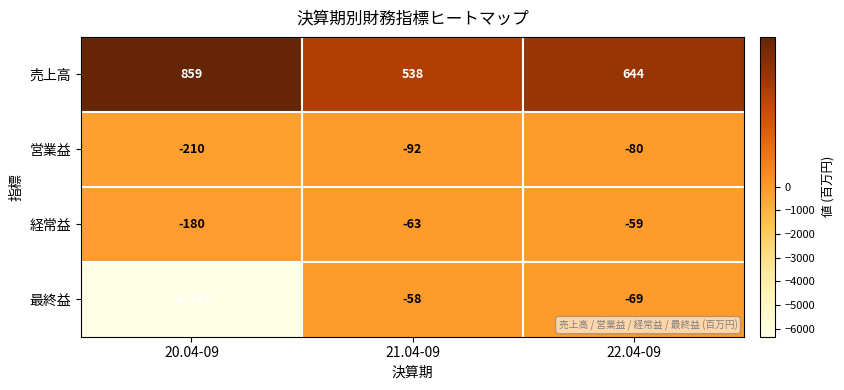

Is it true that 経常益 equals -90 at 22.04-09?

False